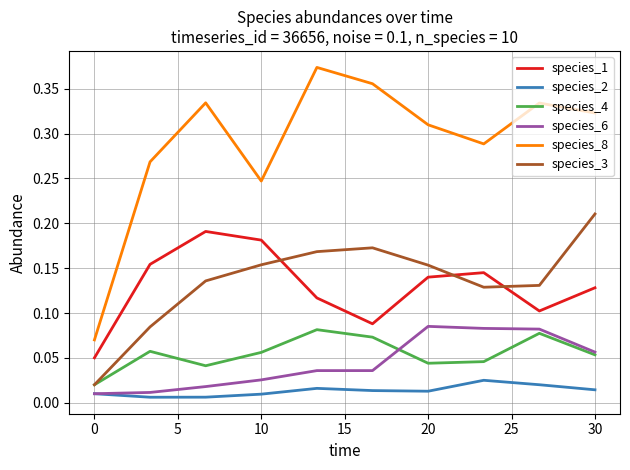

Which series has the largest range (max minus min)?

species_8